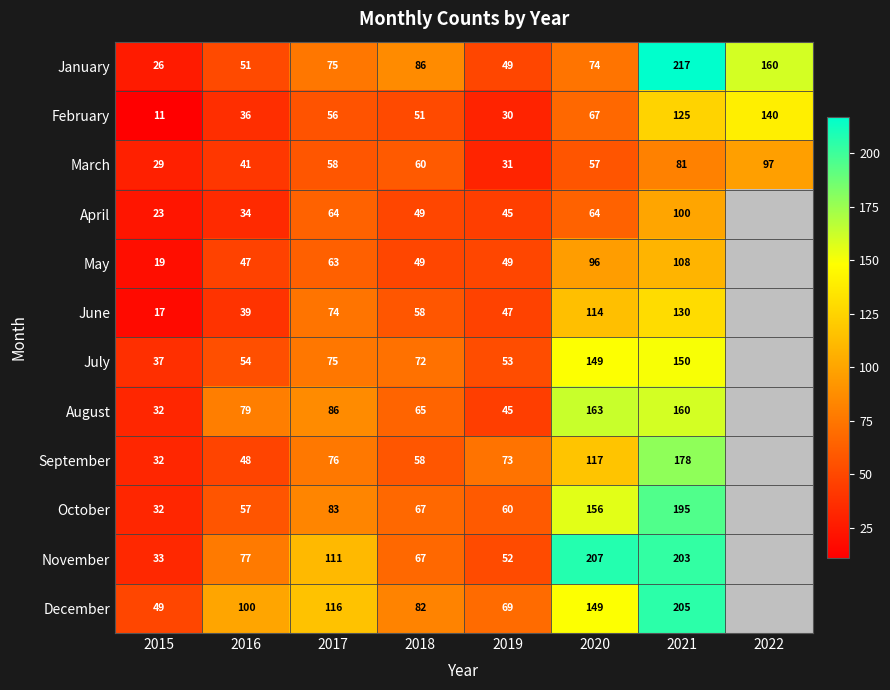

At 2021, list the series in order from smallest to largest.

March, April, May, February, June, July, August, September, October, November, December, January